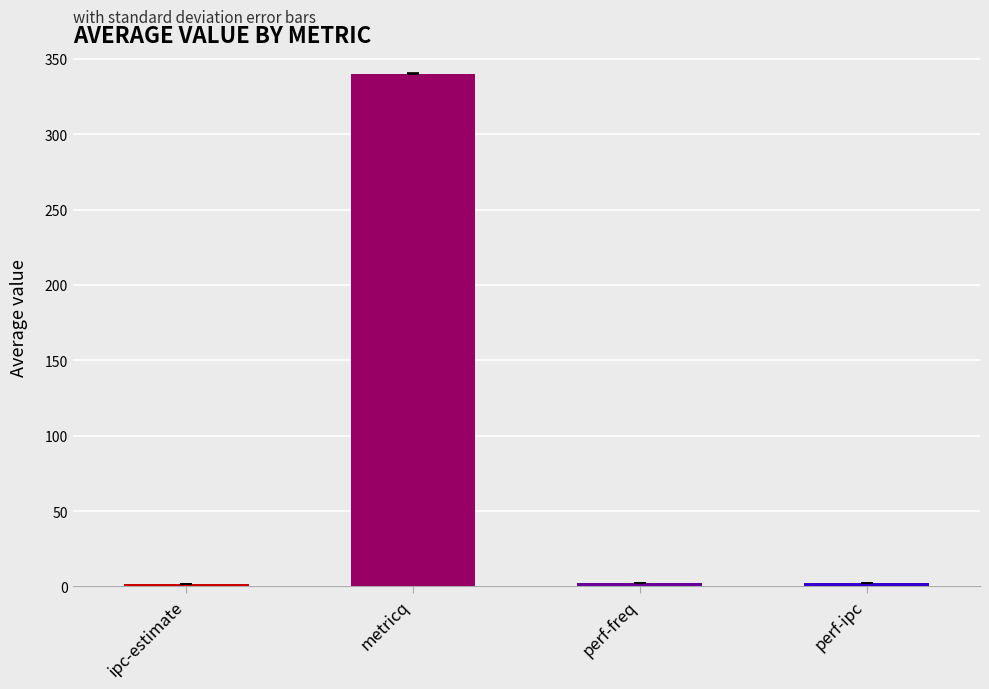

Which has a higher value, metricq or perf-freq?

metricq